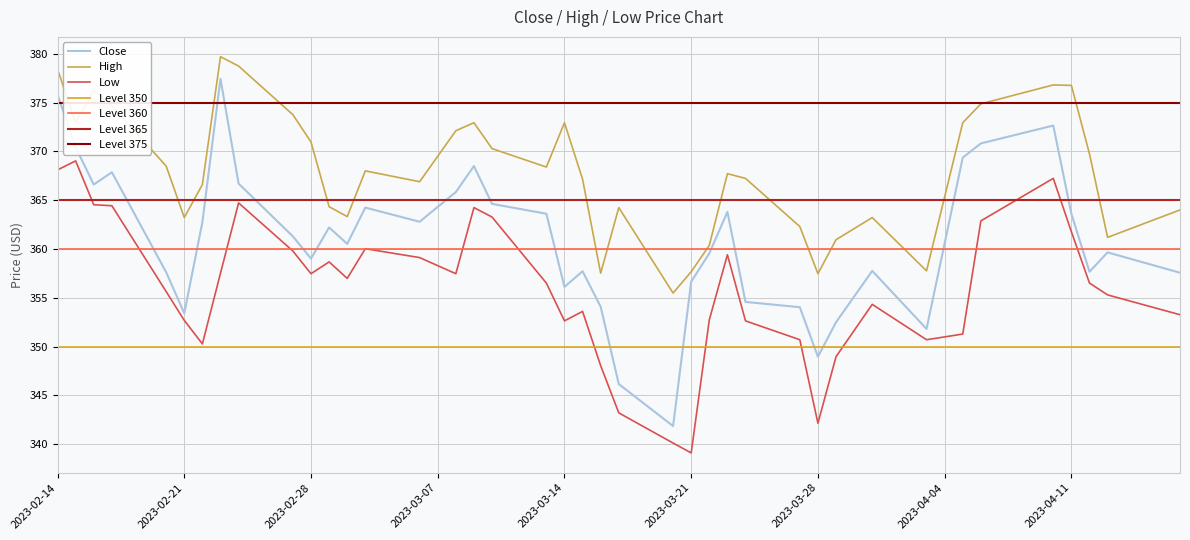

In Close, how many points are lower than both neighbors (excluding endpoints)?

10